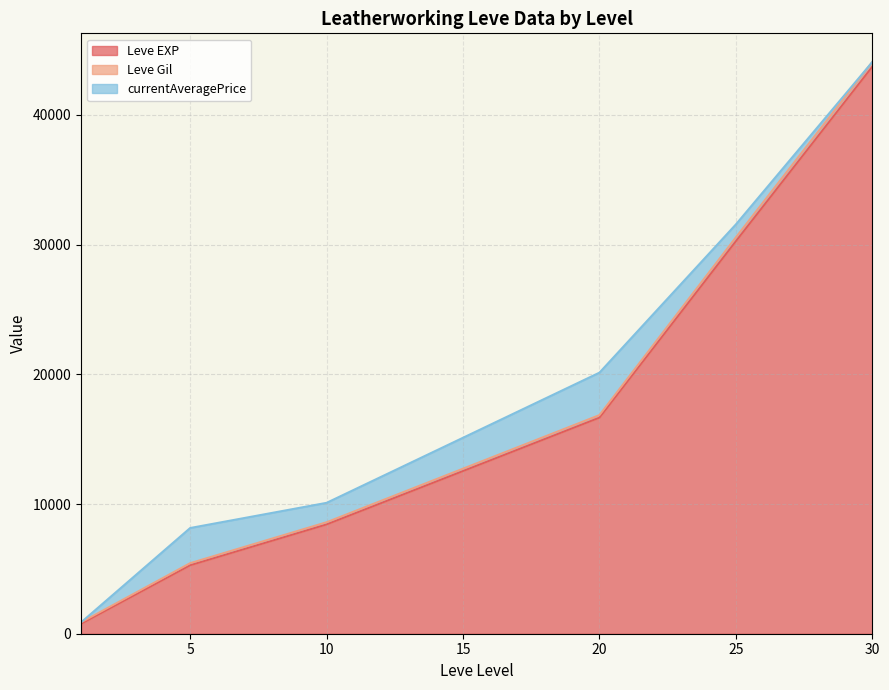

True or false: Leve Gil and Leve EXP intersect in this chart.

False